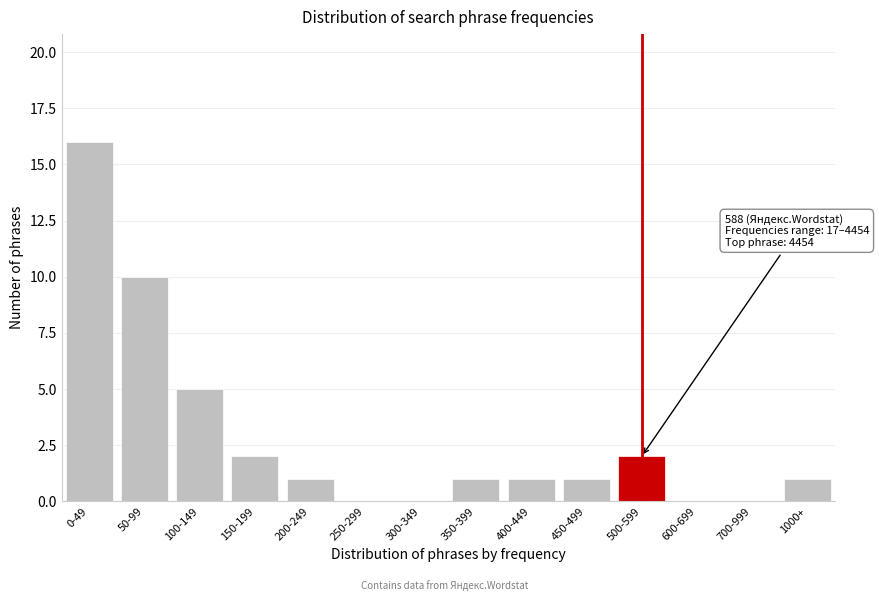

Reading left to right, extract all data points from this chart.

0-49=16	50-99=10	100-149=5	150-199=2	200-249=1	250-299=0	300-349=0	350-399=1	400-449=1	450-499=1	500-599=2	600-699=0	700-999=0	1000+=1